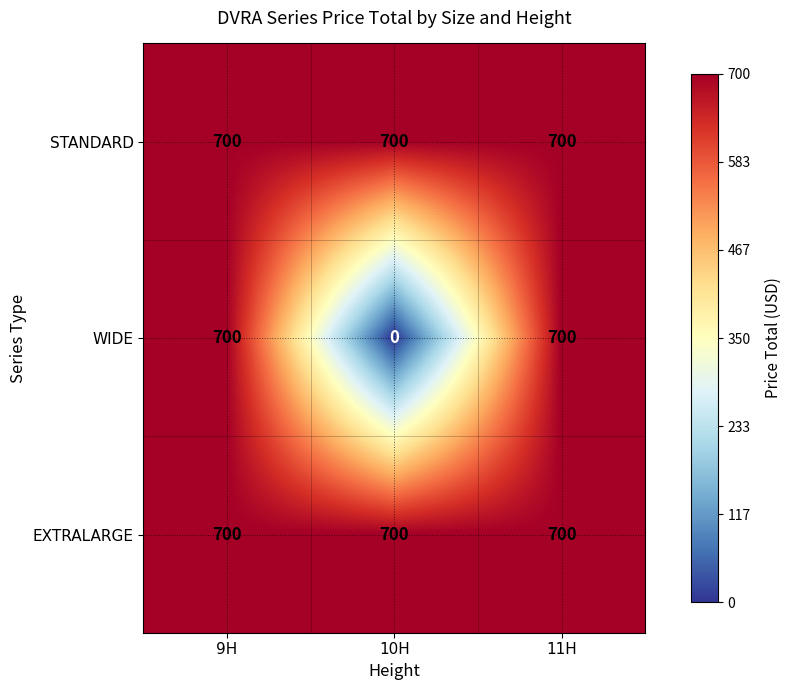

Is it true that WIDE equals 383 at 10H?

False